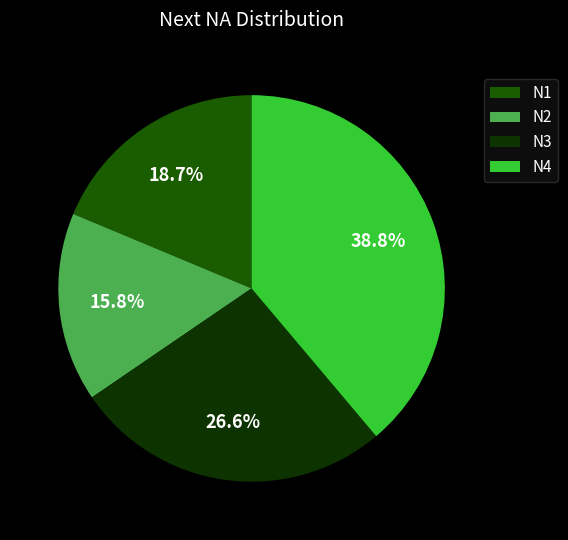

What percentage do N2 and N1 together represent?

34.5%